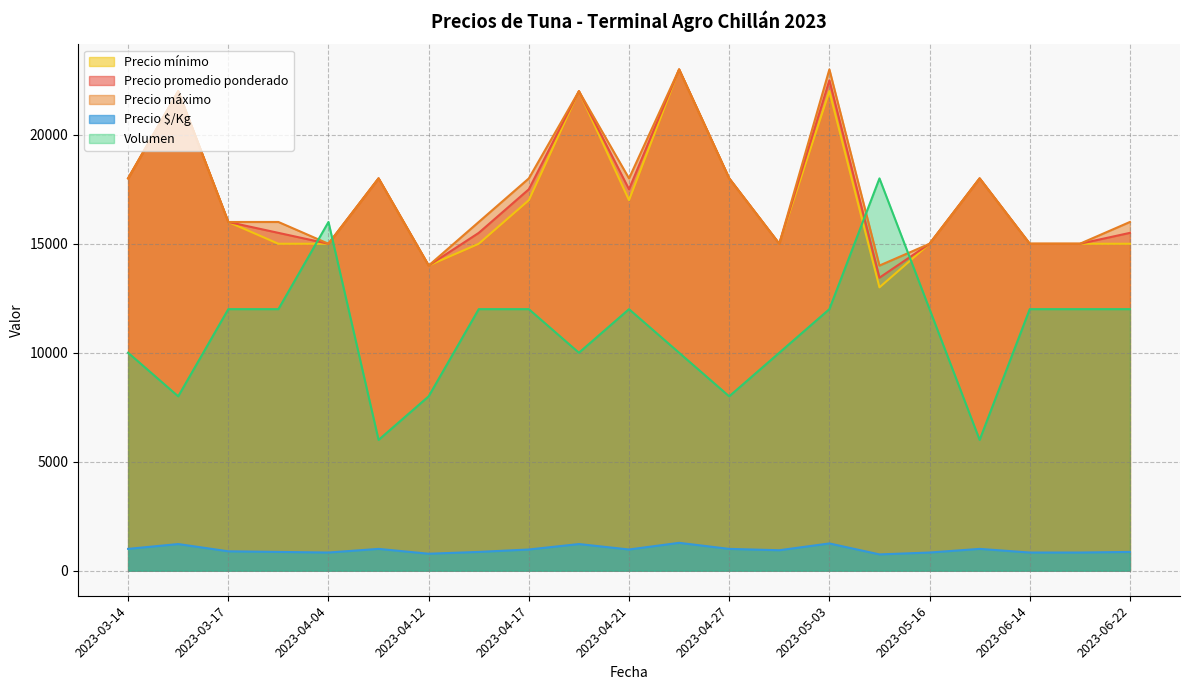

What is the sum of the Precio mínimo values at 2023-06-12 and 2023-03-14?

36000